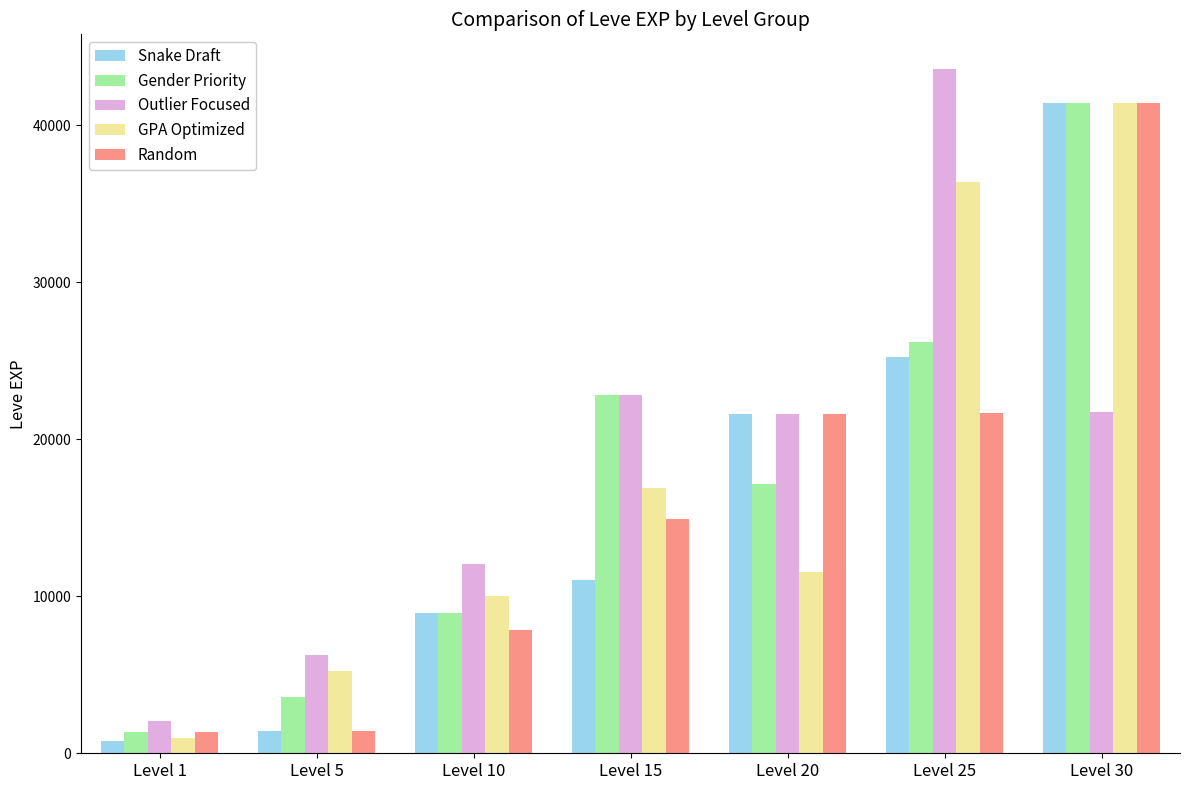

How many groups of bars are there?

7